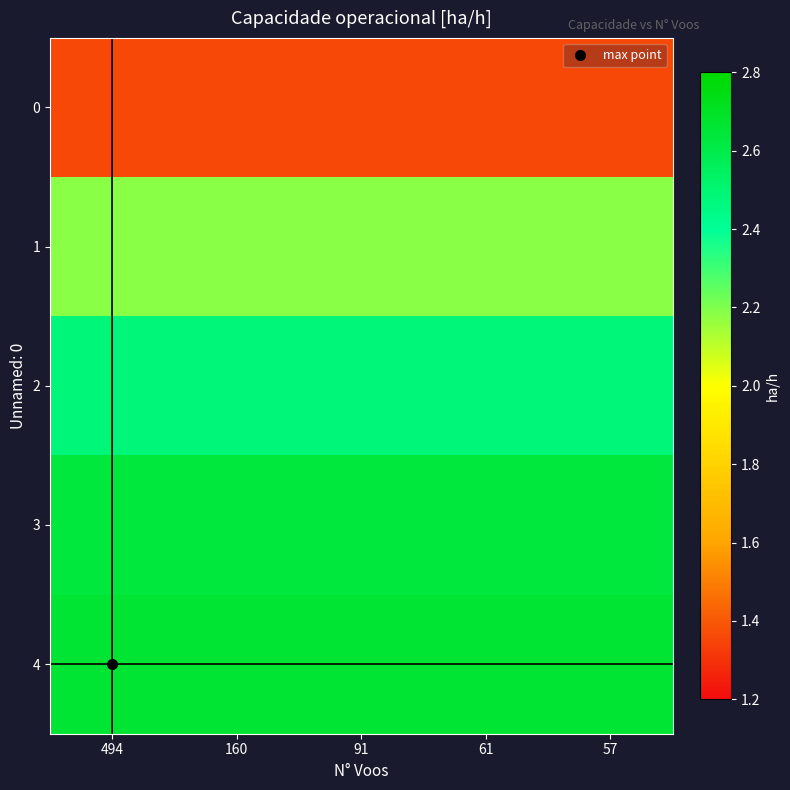

What is the greatest value displayed?

2.7